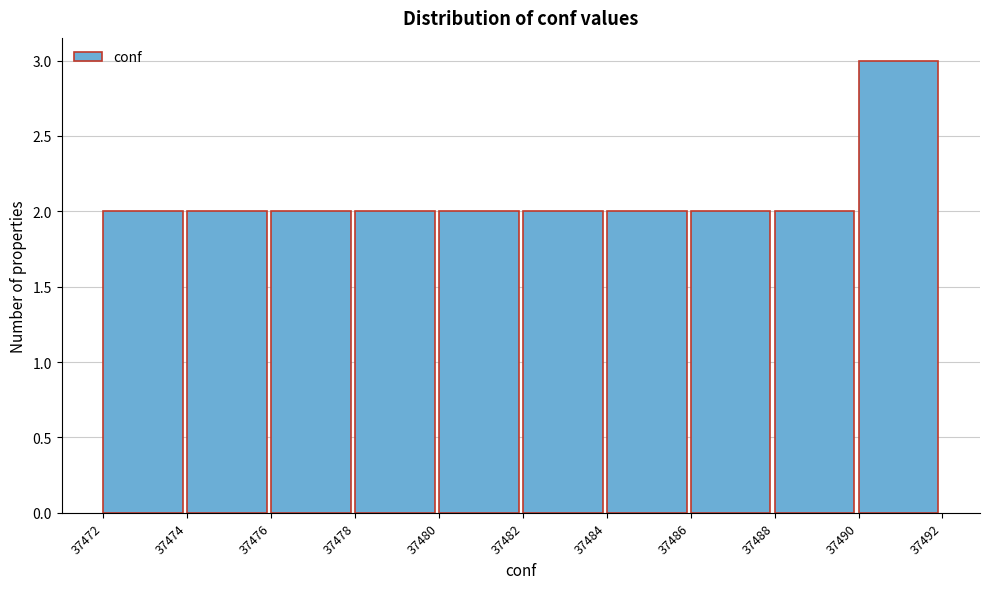

How tall is the bar that spans 37478 to 37480 on the x-axis? The values are not printed on the chart, so give them approximately, as read against the axis.

2